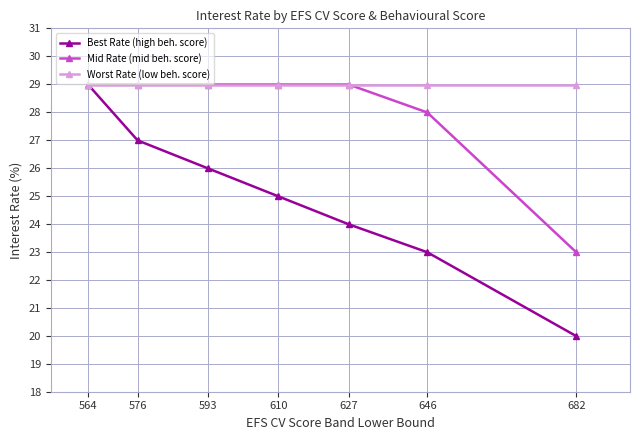

What is the maximum value for Worst Rate (low beh. score)?

29.0